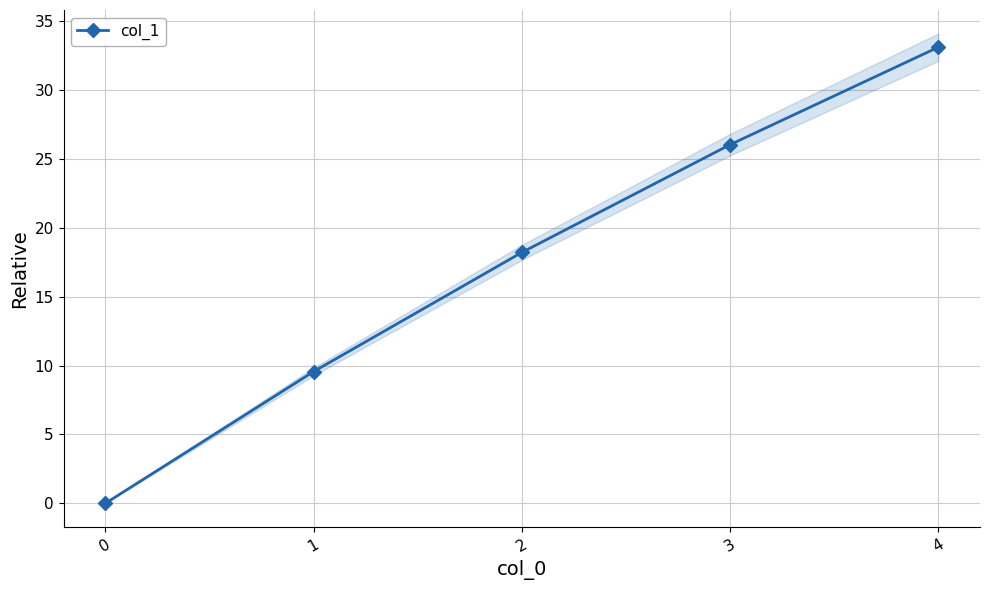

Which has a higher value, 1 or 4?

4